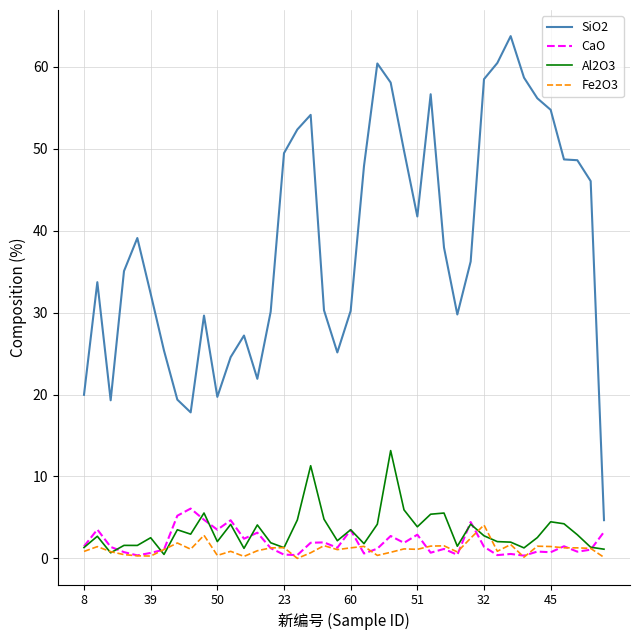

What is the highest value of the Al2O3 series?

13.2